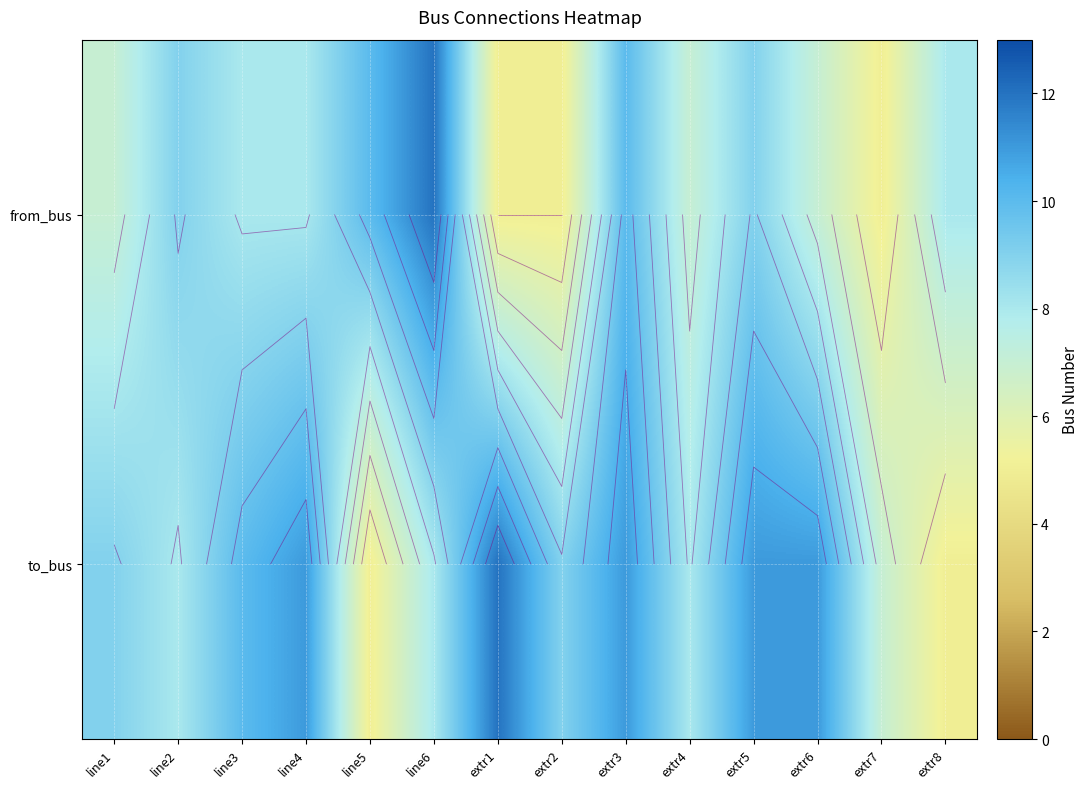

What is the minimum value shown in the chart?

5